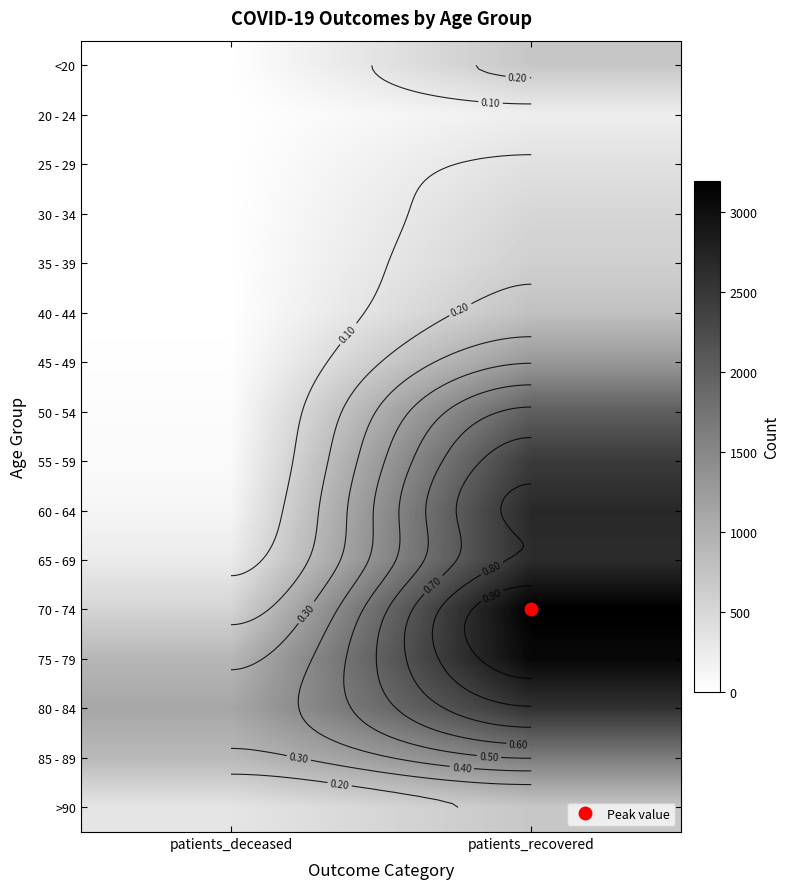

Read the >90 value at patients_deceased.

331